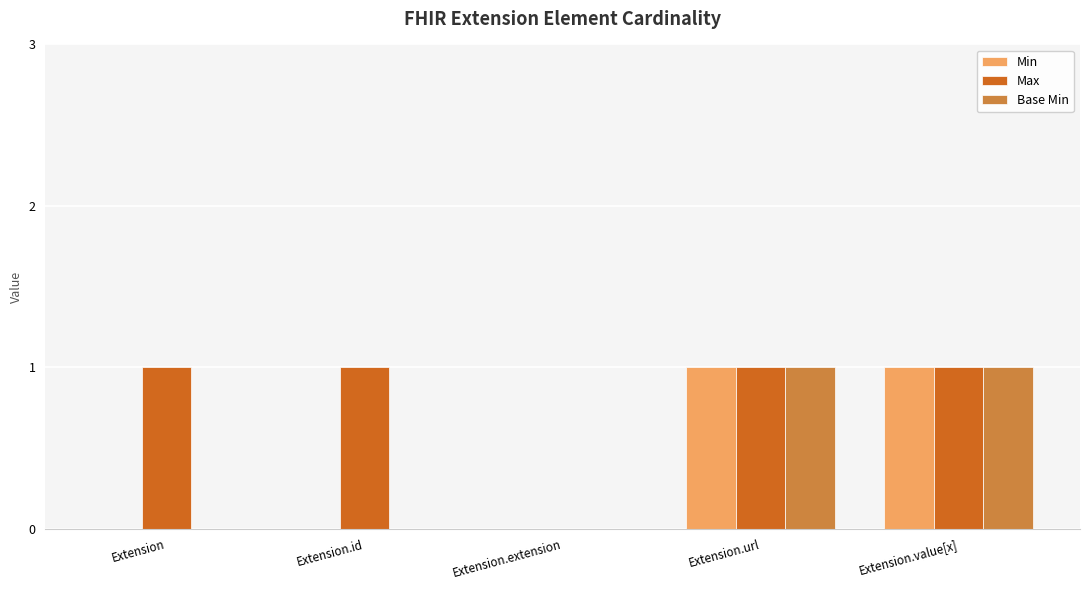

Reading left to right, transcribe all the data shown in this chart.

Min: 0	0	0	1	1
Max: 1	1	0	1	1
Base Min: 0	0	0	1	1